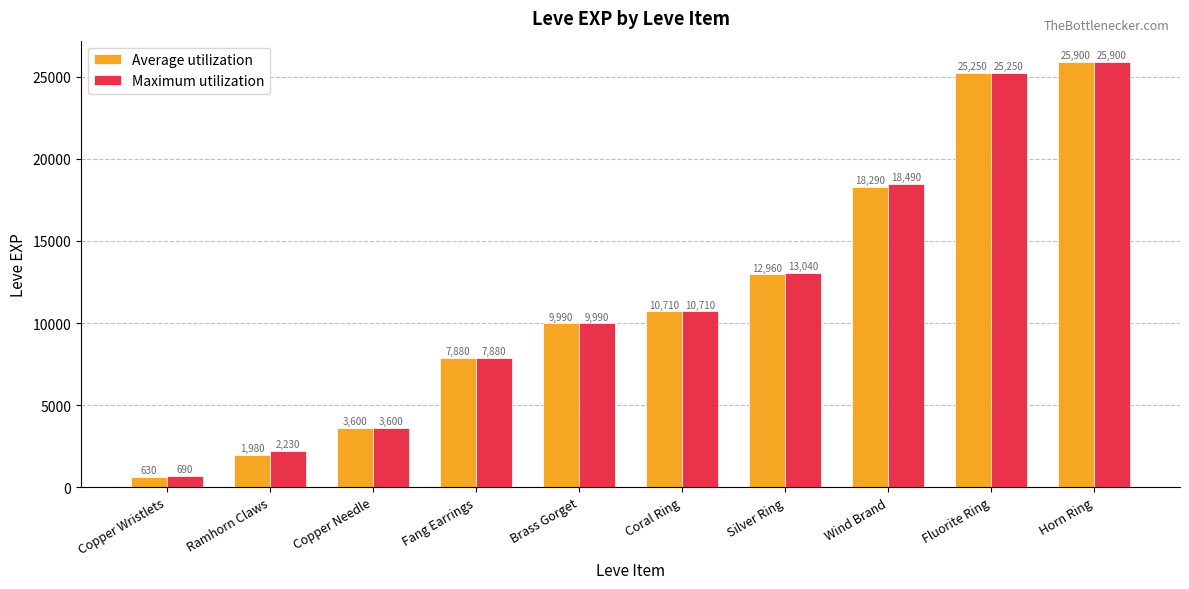

How many values in the Maximum utilization series are below 10710?

5